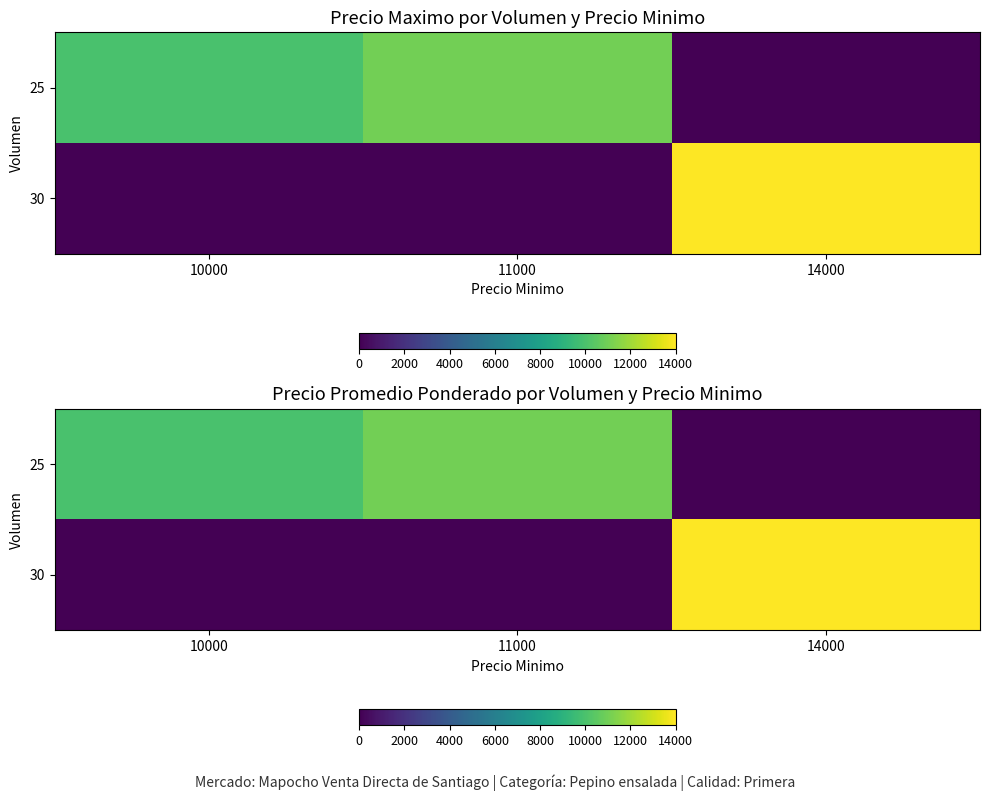

At 10000, list the series in order from largest to smallest.

25, 30